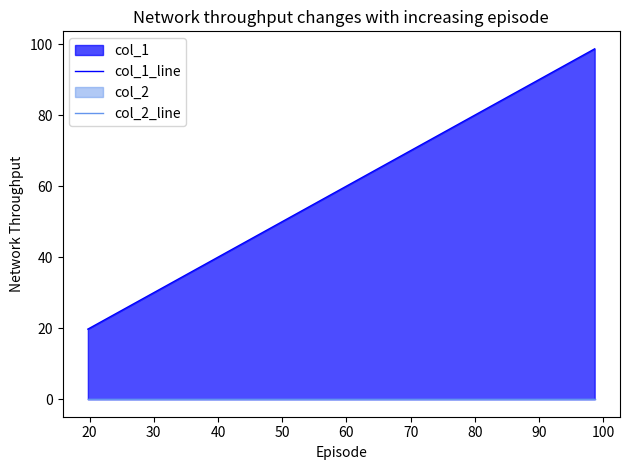

List the series in order of their overall mean, lowest first.

col_2_line, col_1_line